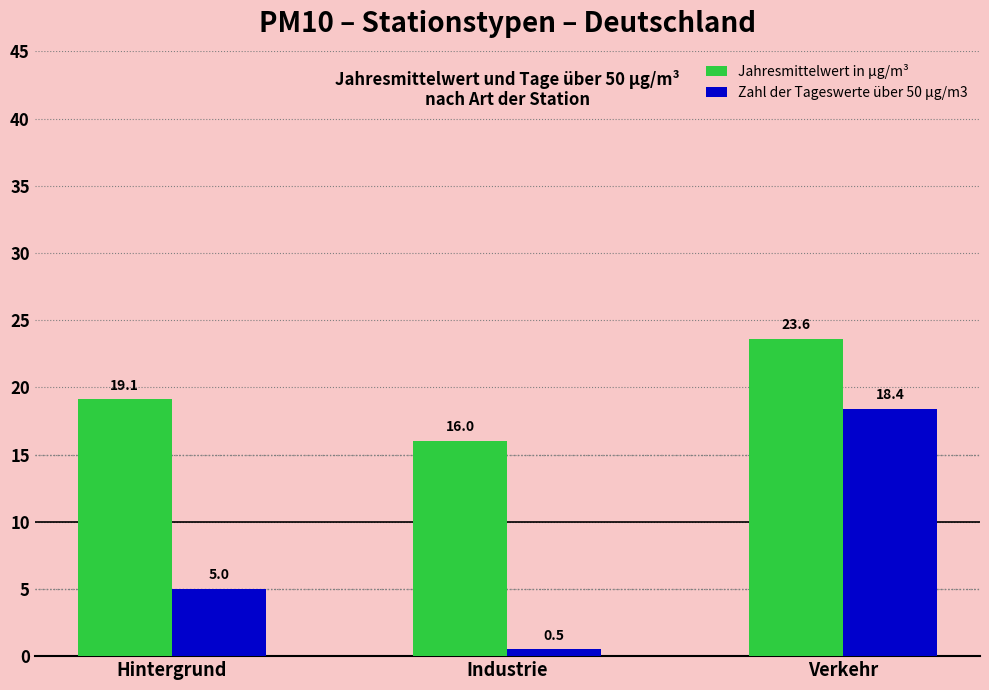

The value of Jahresmittelwert in µg/m³ at Hintergrund is 24.9. True or false?

False